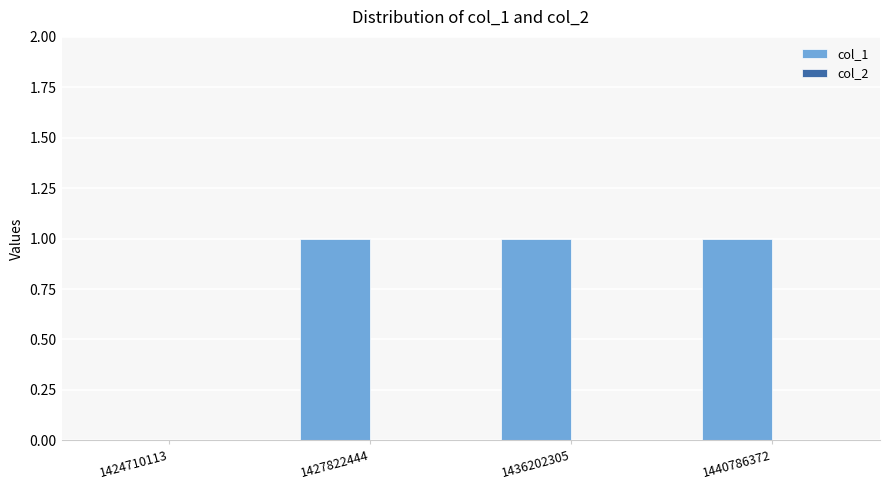

What is the change in value from 1424710113 to 1427822444?

+1